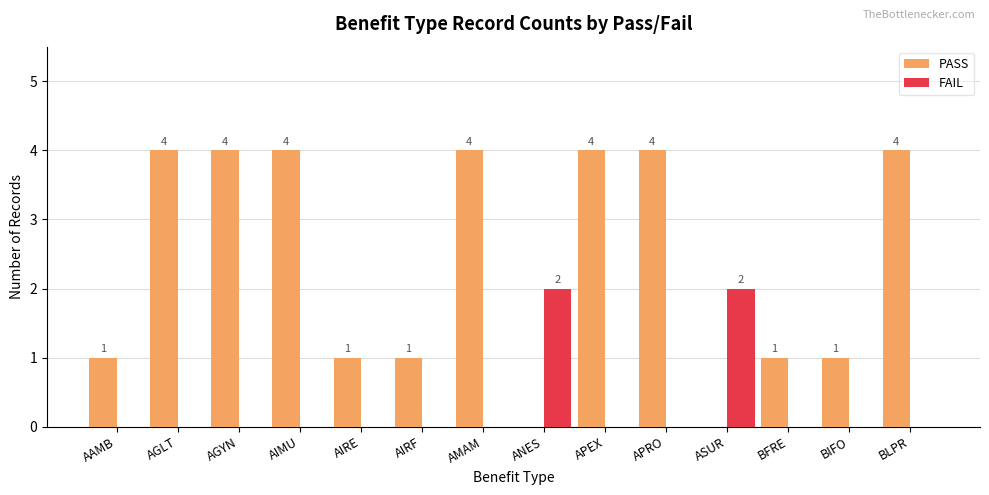

What is the maximum value shown in the chart?

4